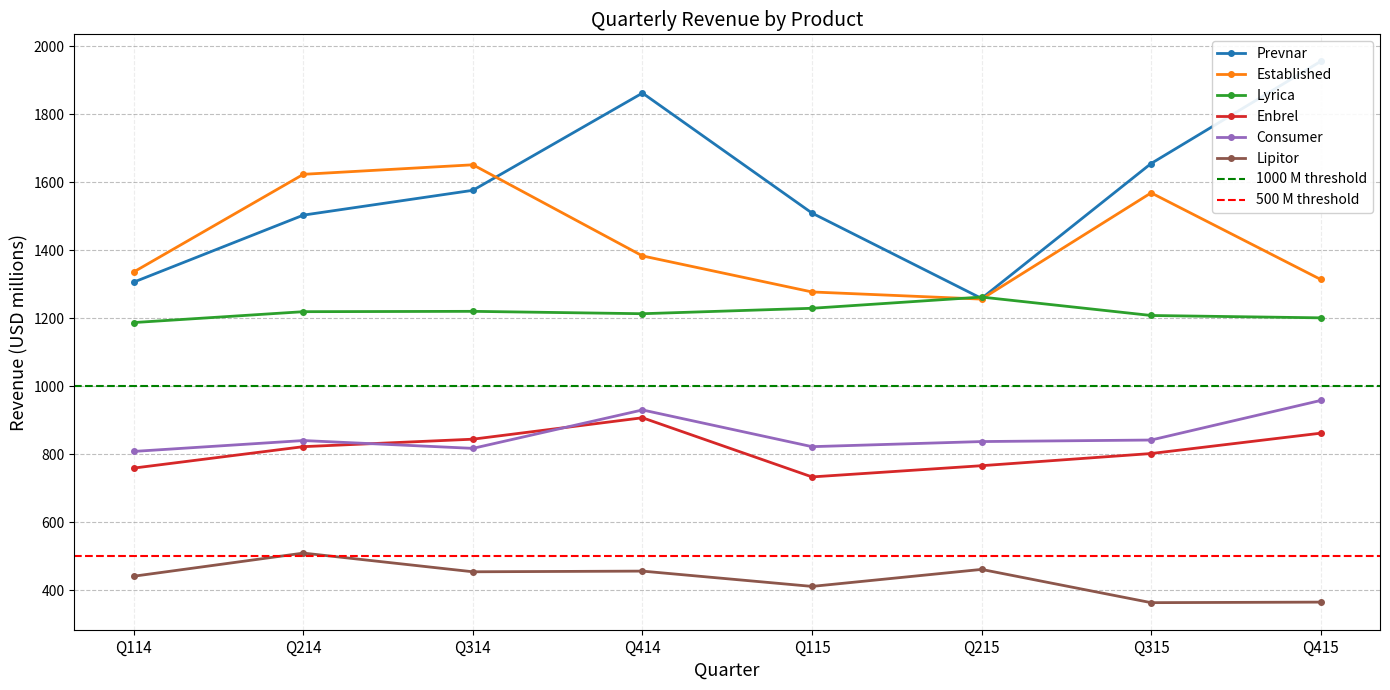

True or false: Lipitor and Consumer intersect in this chart.

False